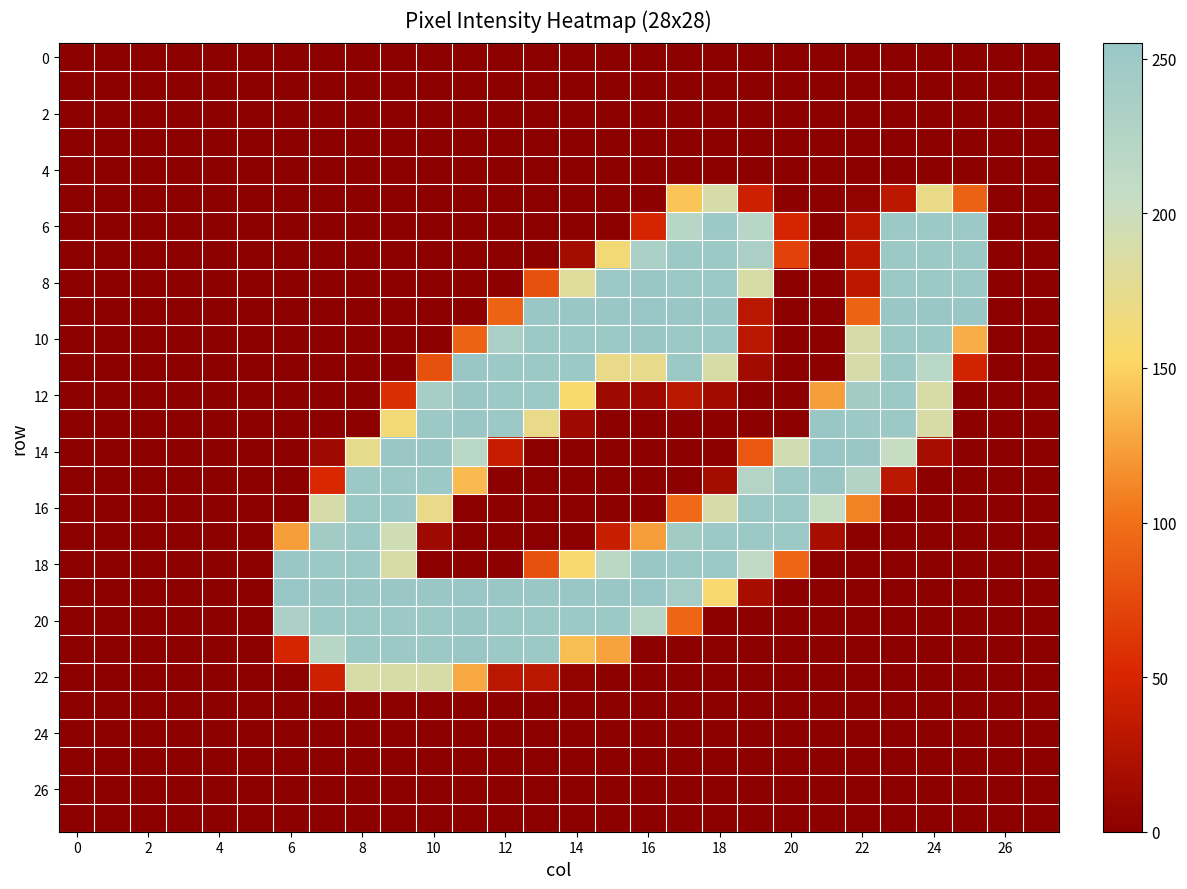

Which label corresponds to the largest value in the chart?

16